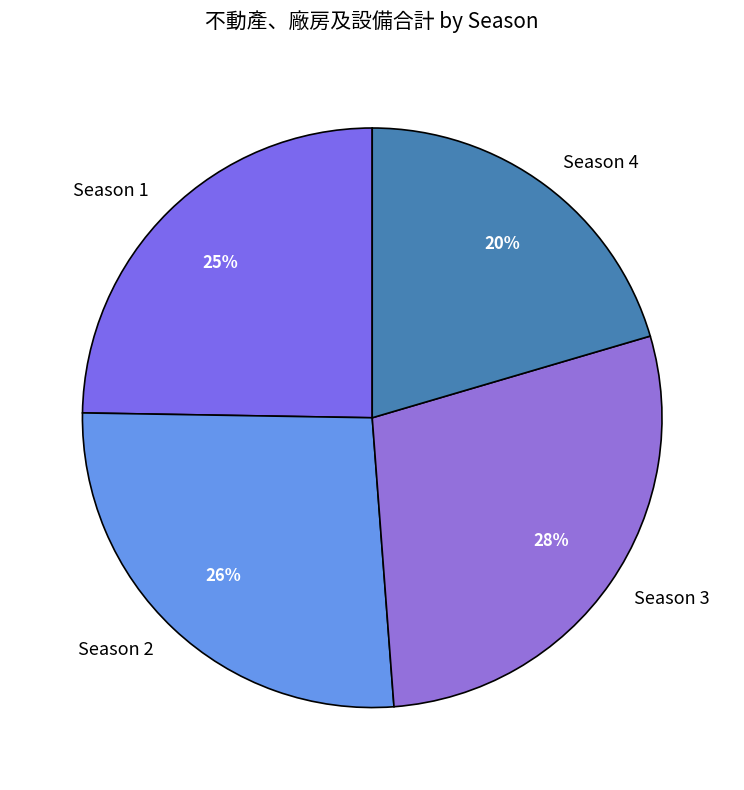

Is the sum of Season 2 and Season 3 greater than half?

Yes